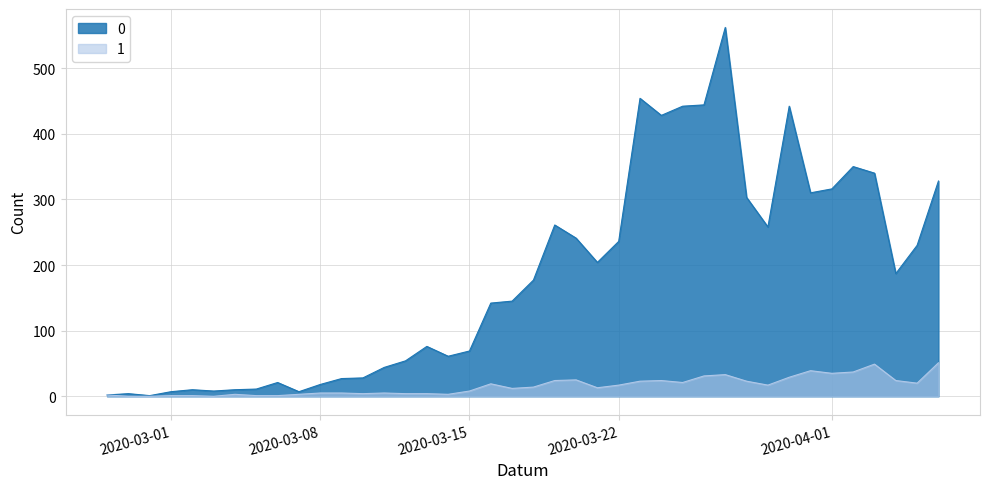

True or false: 0 and 1 intersect in this chart.

False